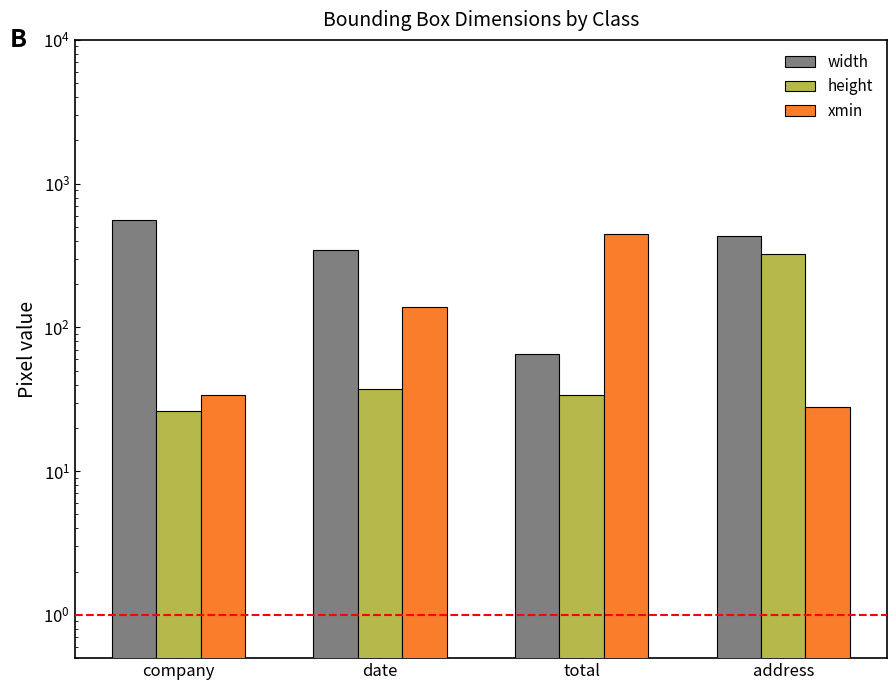

Which label corresponds to the largest value in the chart?

company